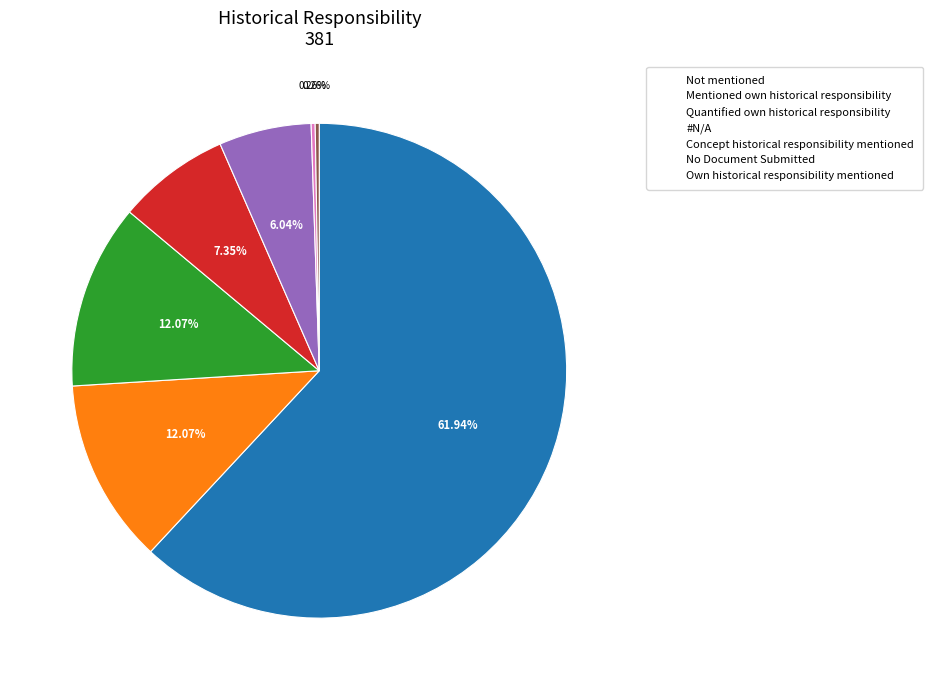

To the nearest percent, what is the difference between the largest and smallest slice percentages?

62%